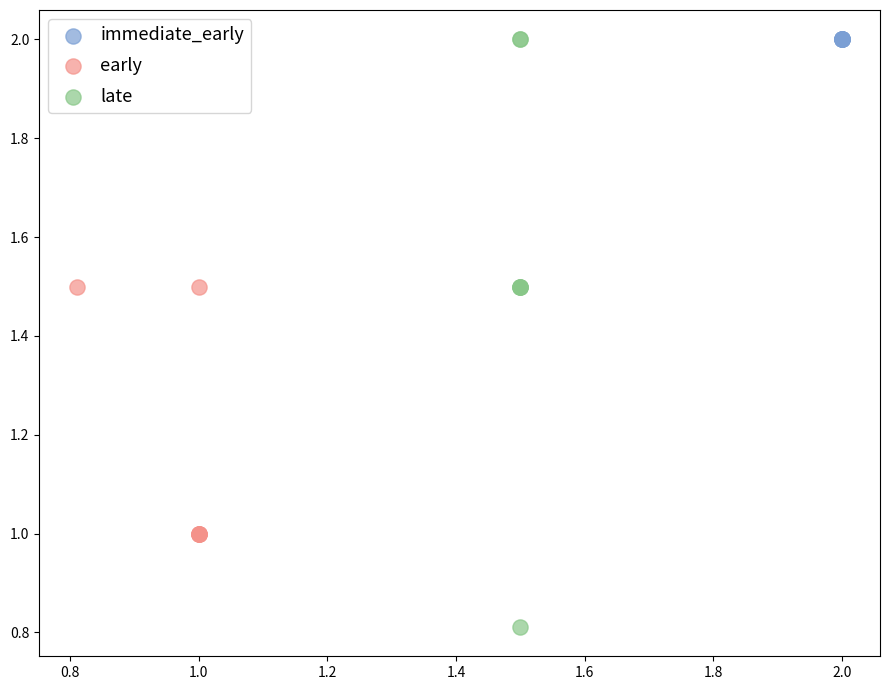

Which series reaches the minimum Y coordinate?

late